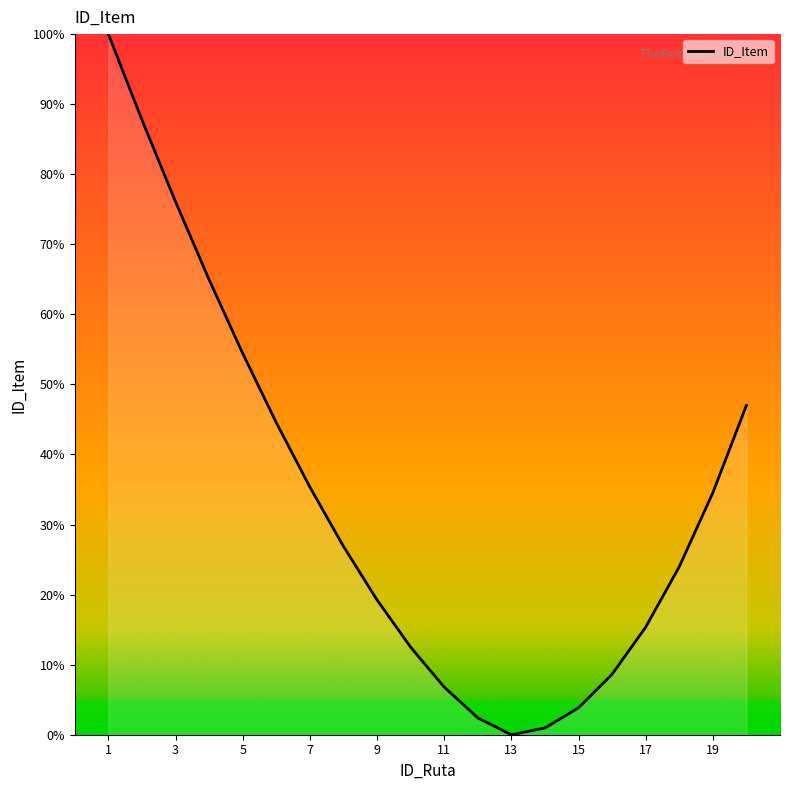

What is the difference between the maximum and minimum values?

100.0